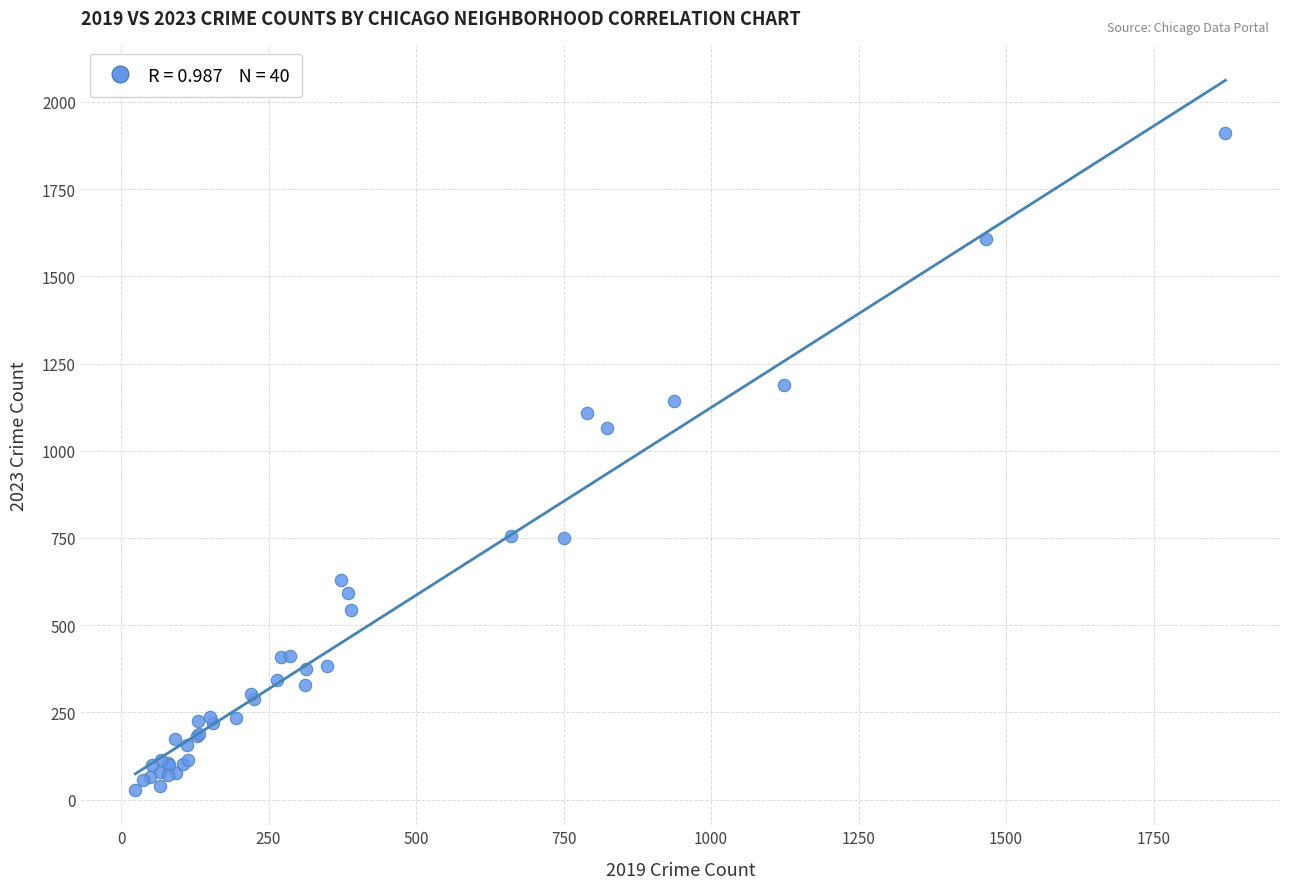

What Y value in the scatter plot is closest to 969?

1064